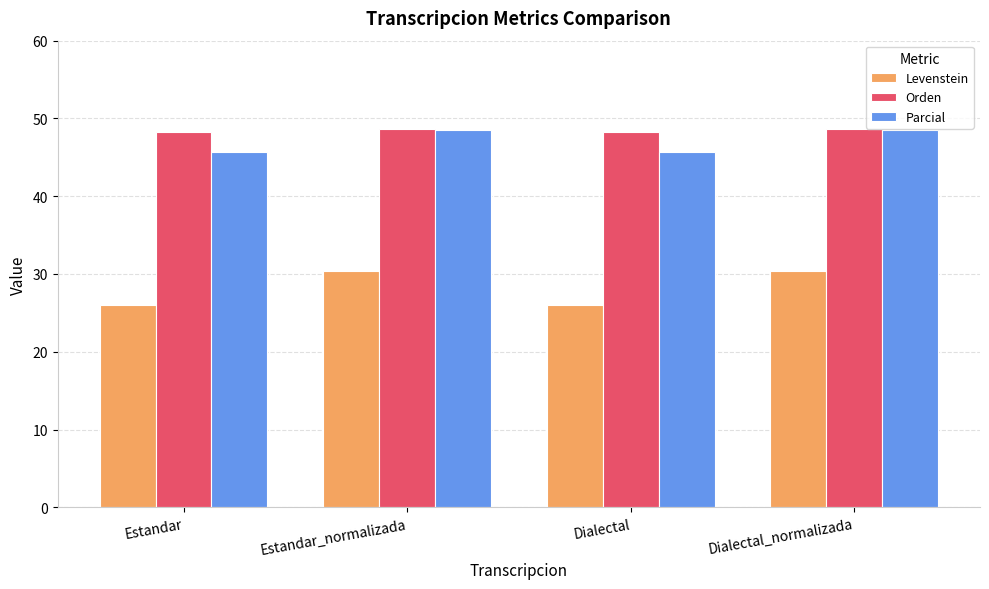

The value of Parcial at Estandar is 45.7. True or false?

True